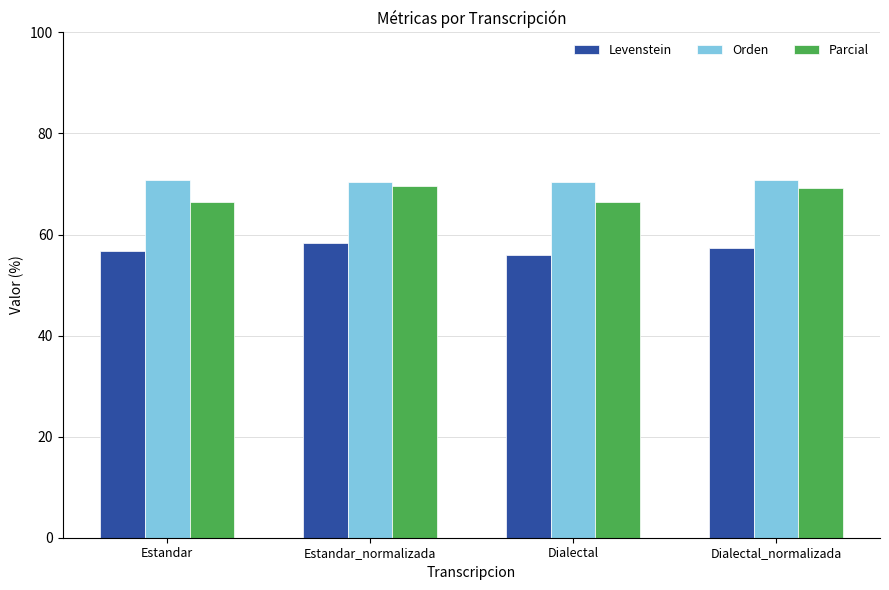

What is the value of the Parcial bar at the 2nd from the left?

69.6